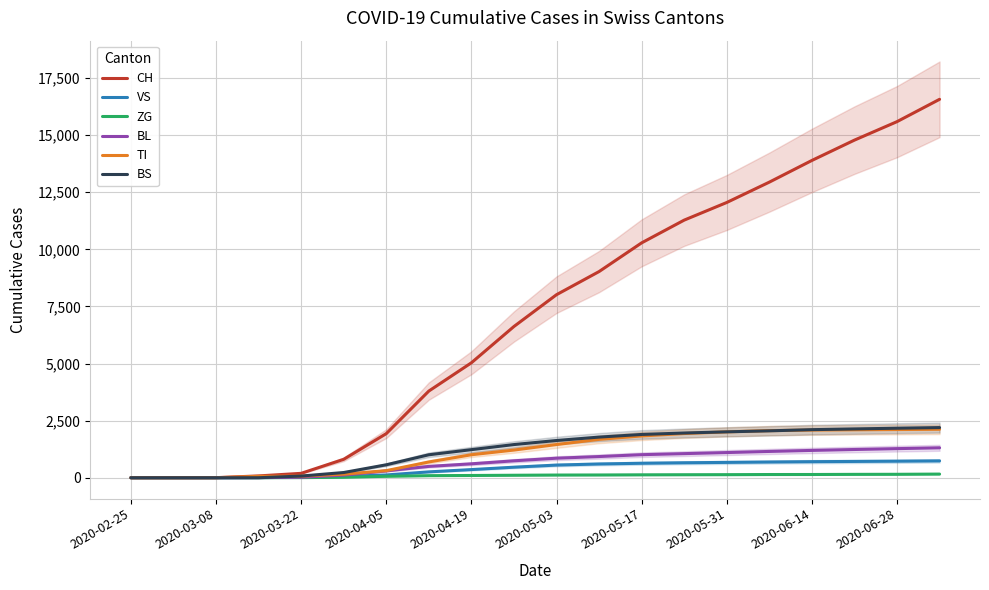

True or false: TI and VS cross at least once.

False